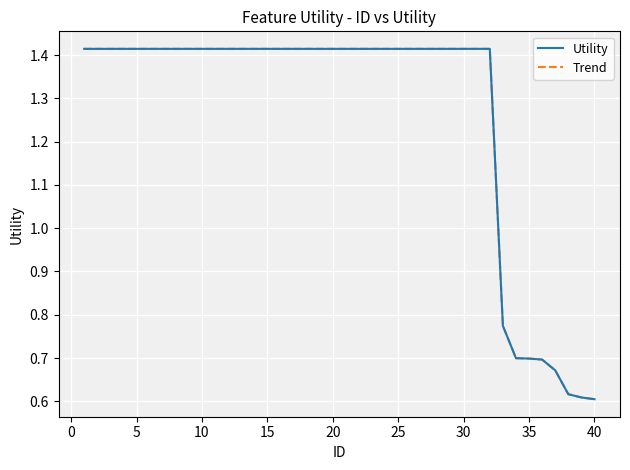

True or false: Utility and Trend cross at least once.

False